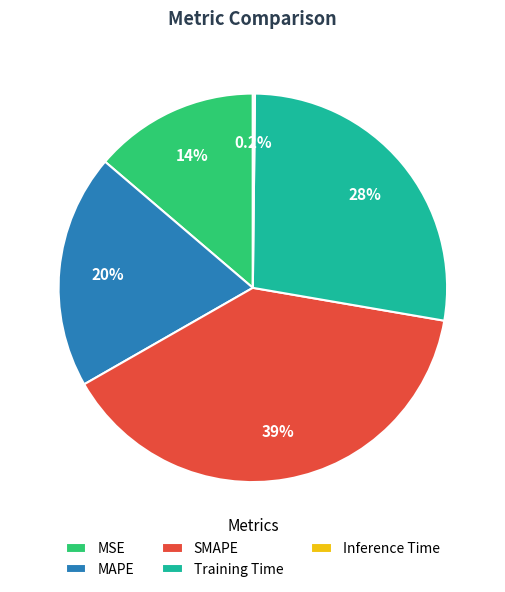

Which category has the biggest portion of the pie?

SMAPE